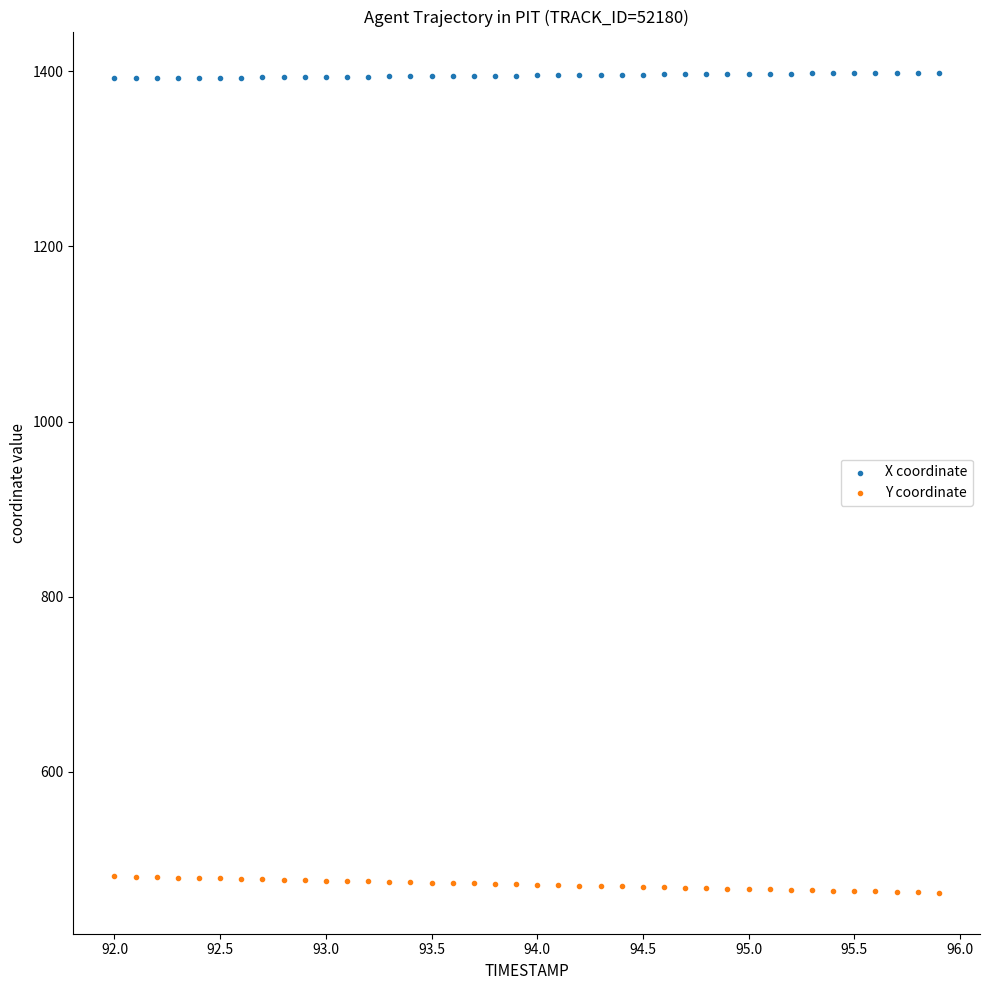

Which series reaches the minimum Y coordinate?

Y coordinate